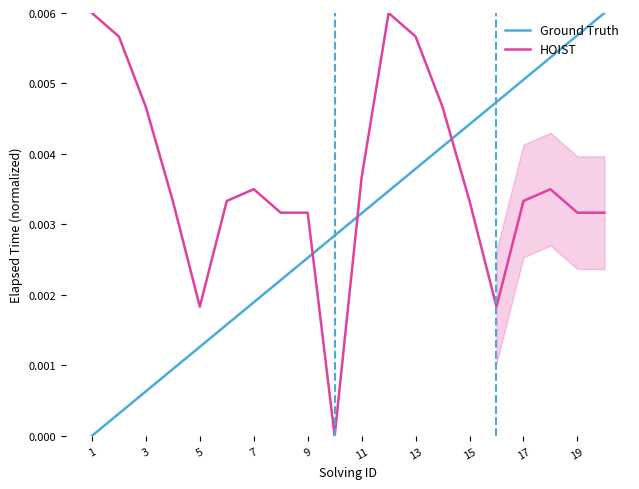

In HOIST, how many points are higher than both neighbors (excluding endpoints)?

3